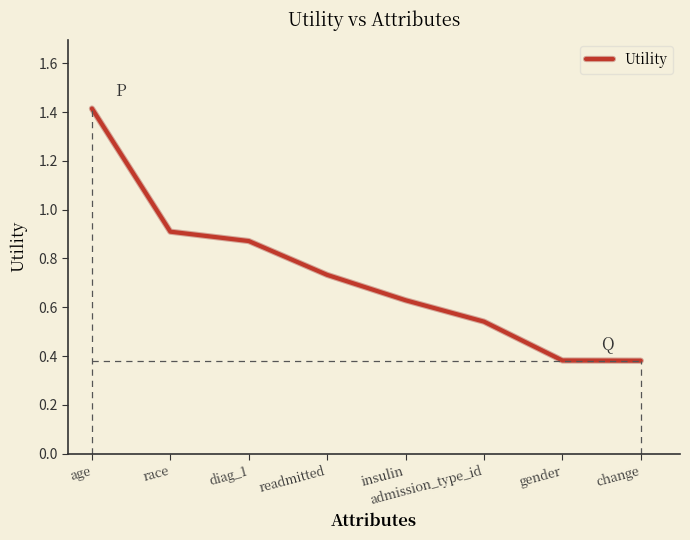

Does the chart have visible grid lines?

No